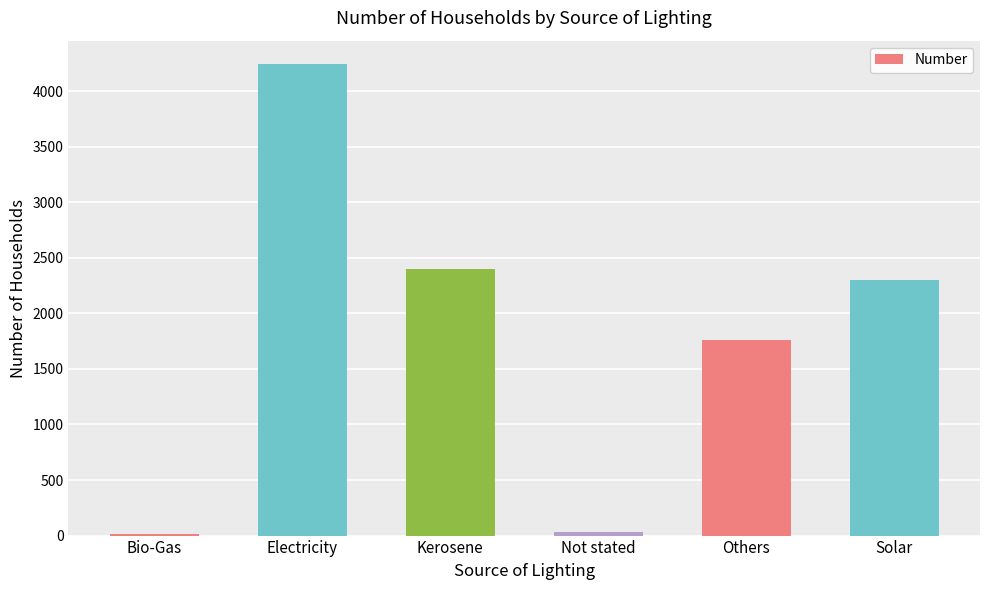

Reading left to right, extract all data points from this chart.

12	4242	2399	35	1756	2298